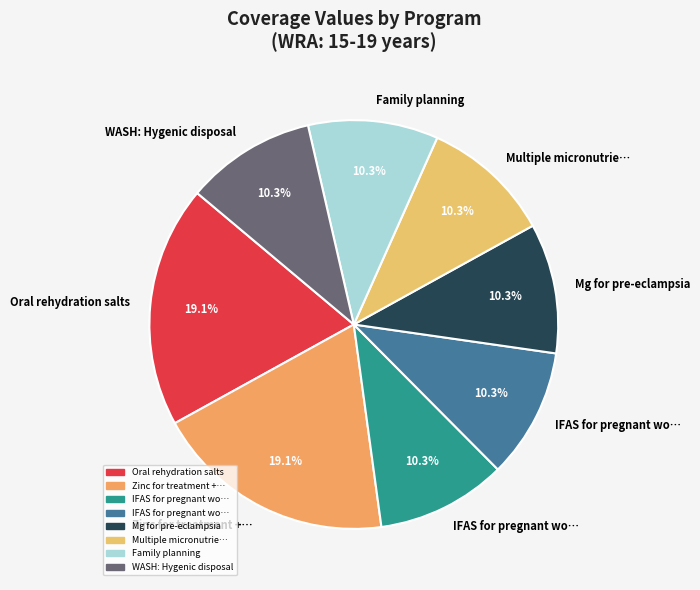

To the nearest percent, what is the average slice percentage?

12%